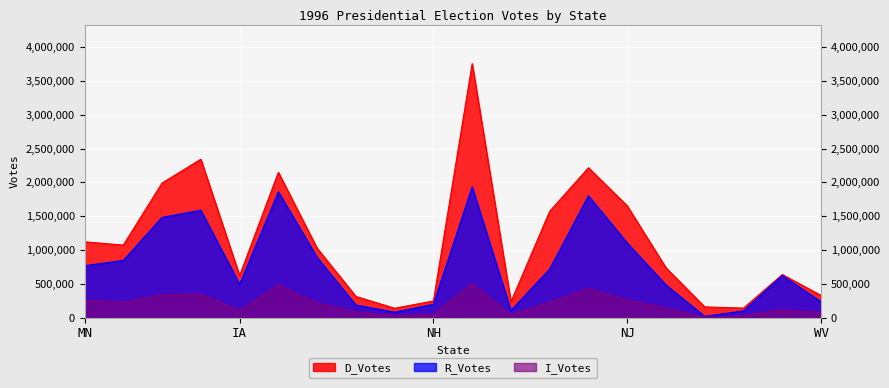

True or false: R_Votes and I_Votes intersect in this chart.

False